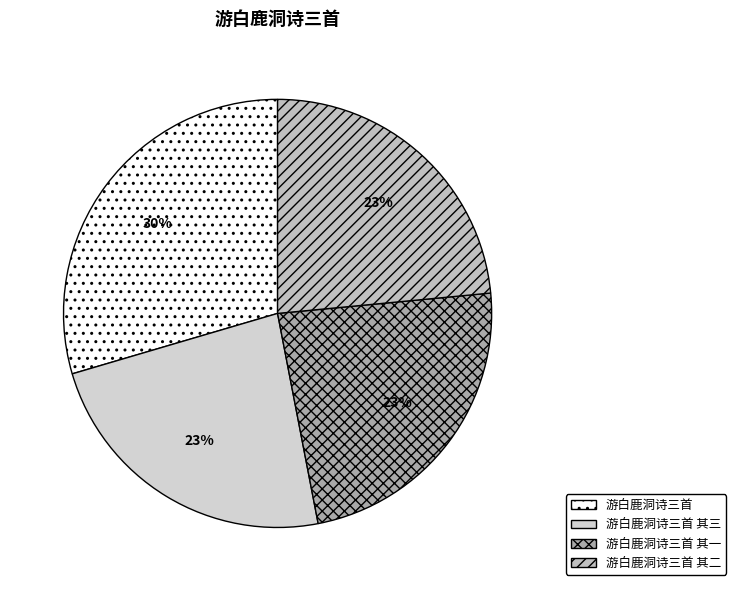

Which slice is the smallest?

游白鹿洞诗三首 其一